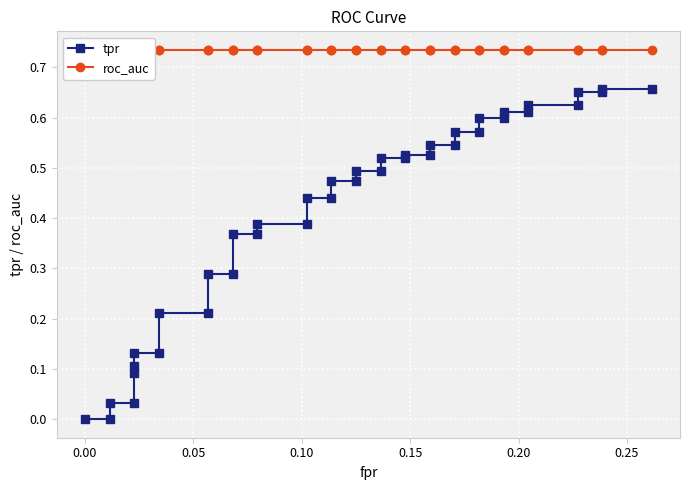

What is the average value of the tpr series?

0.4